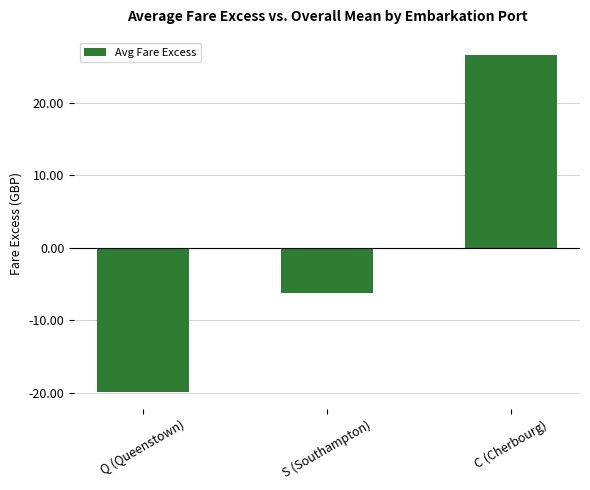

The value at C (Cherbourg) is 26.6. True or false?

True